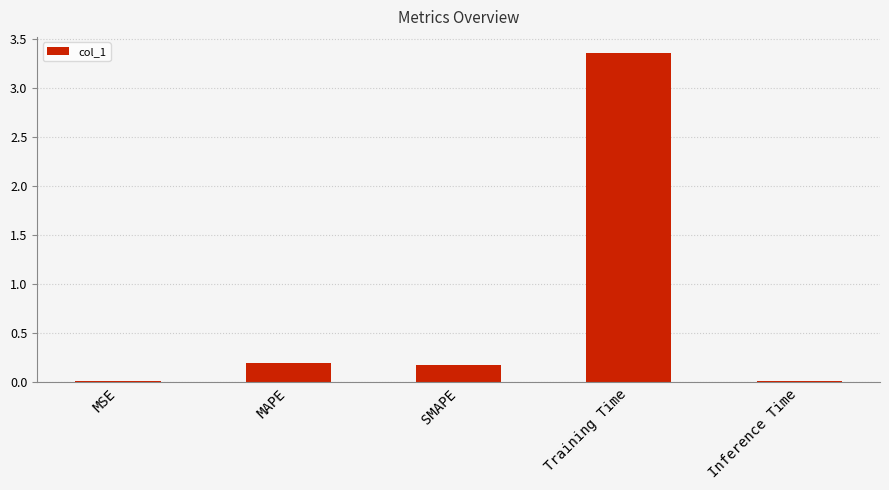

Approximately how many times larger is the value at MAPE compared to Training Time?

0.1